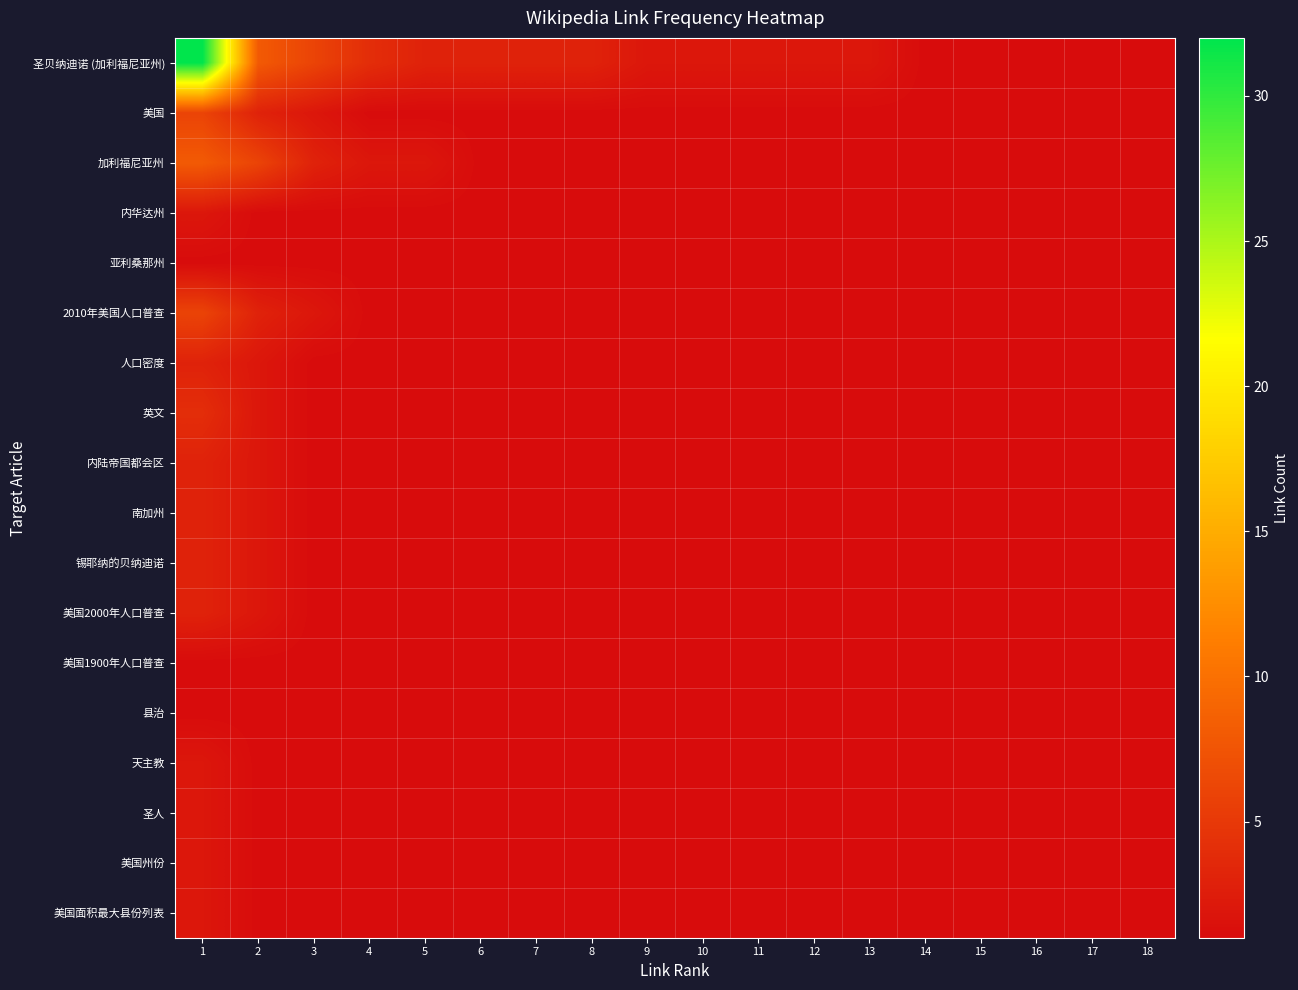

Reading right to left, list all the values displayed in this chart.

圣贝纳迪诺 (加利福尼亚州): 18=1	17=1	16=1	15=1	14=1	13=2	12=2	11=2	10=2	9=2	8=3	7=3	6=3	5=3	4=4	3=6	2=8	1=32
美国: 18=1	17=1	16=1	15=1	14=1	13=1	12=1	11=1	10=1	9=1	8=1	7=1	6=1	5=1	4=1	3=2	2=3	1=6
加利福尼亚州: 18=1	17=1	16=1	15=1	14=1	13=1	12=1	11=1	10=1	9=1	8=1	7=1	6=1	5=2	4=2	3=3	2=6	1=8
内华达州: 18=1	17=1	16=1	15=1	14=1	13=1	12=1	11=1	10=1	9=1	8=1	7=1	6=1	5=1	4=1	3=1	2=1	1=2
亚利桑那州: 18=1	17=1	16=1	15=1	14=1	13=1	12=1	11=1	10=1	9=1	8=1	7=1	6=1	5=1	4=1	3=1	2=1	1=1
2010年美国人口普查: 18=1	17=1	16=1	15=1	14=1	13=1	12=1	11=1	10=1	9=1	8=1	7=1	6=1	5=1	4=1	3=2	2=3	1=6
人口密度: 18=1	17=1	16=1	15=1	14=1	13=1	12=1	11=1	10=1	9=1	8=1	7=1	6=1	5=1	4=1	3=1	2=2	1=3
英文: 18=1	17=1	16=1	15=1	14=1	13=1	12=1	11=1	10=1	9=1	8=1	7=1	6=1	5=1	4=1	3=1	2=2	1=4
内陆帝国都会区: 18=1	17=1	16=1	15=1	14=1	13=1	12=1	11=1	10=1	9=1	8=1	7=1	6=1	5=1	4=1	3=1	2=2	1=3
南加州: 18=1	17=1	16=1	15=1	14=1	13=1	12=1	11=1	10=1	9=1	8=1	7=1	6=1	5=1	4=1	3=1	2=2	1=3
锡耶纳的贝纳迪诺: 18=1	17=1	16=1	15=1	14=1	13=1	12=1	11=1	10=1	9=1	8=1	7=1	6=1	5=1	4=1	3=1	2=2	1=3
美国2000年人口普查: 18=1	17=1	16=1	15=1	14=1	13=1	12=1	11=1	10=1	9=1	8=1	7=1	6=1	5=1	4=1	3=1	2=2	1=3
美国1900年人口普查: 18=1	17=1	16=1	15=1	14=1	13=1	12=1	11=1	10=1	9=1	8=1	7=1	6=1	5=1	4=1	3=1	2=1	1=1
县治: 18=1	17=1	16=1	15=1	14=1	13=1	12=1	11=1	10=1	9=1	8=1	7=1	6=1	5=1	4=1	3=1	2=1	1=1
天主教: 18=1	17=1	16=1	15=1	14=1	13=1	12=1	11=1	10=1	9=1	8=1	7=1	6=1	5=1	4=1	3=1	2=1	1=2
圣人: 18=1	17=1	16=1	15=1	14=1	13=1	12=1	11=1	10=1	9=1	8=1	7=1	6=1	5=1	4=1	3=1	2=1	1=2
美国州份: 18=1	17=1	16=1	15=1	14=1	13=1	12=1	11=1	10=1	9=1	8=1	7=1	6=1	5=1	4=1	3=1	2=1	1=2
美国面积最大县份列表: 18=1	17=1	16=1	15=1	14=1	13=1	12=1	11=1	10=1	9=1	8=1	7=1	6=1	5=1	4=1	3=1	2=1	1=2